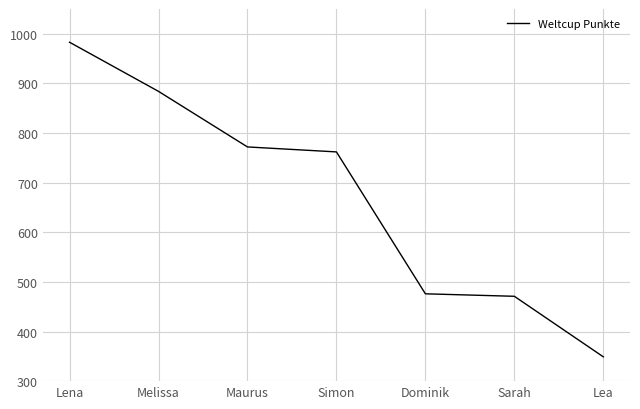

Which label corresponds to the smallest value in the chart?

Lea